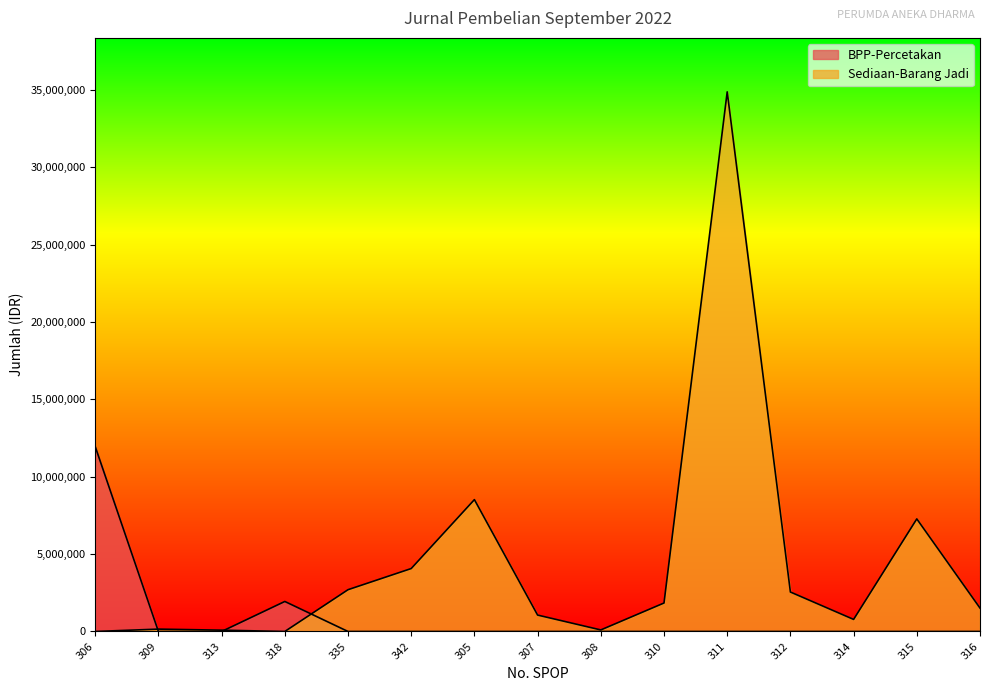

Which series ends up on top after the final intersection of Sediaan-Barang Jadi and BPP-Percetakan?

Sediaan-Barang Jadi